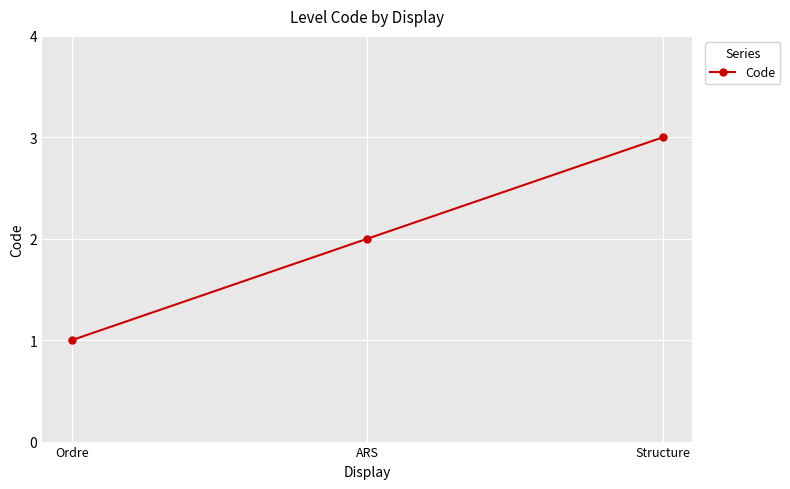

What value does the data have at Structure?

3